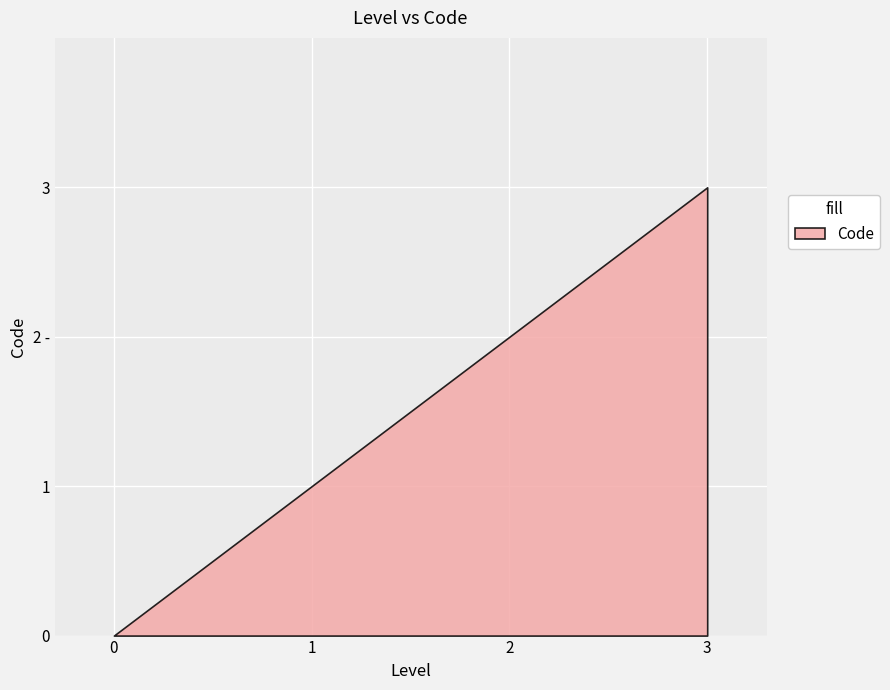

How many values are above zero?

3